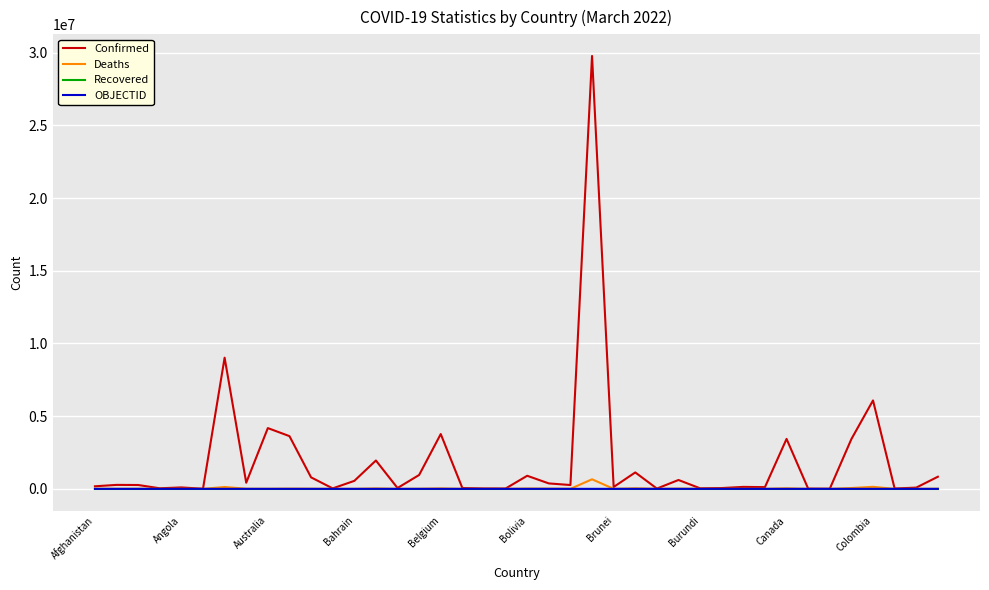

Which series has the largest range (max minus min)?

Confirmed